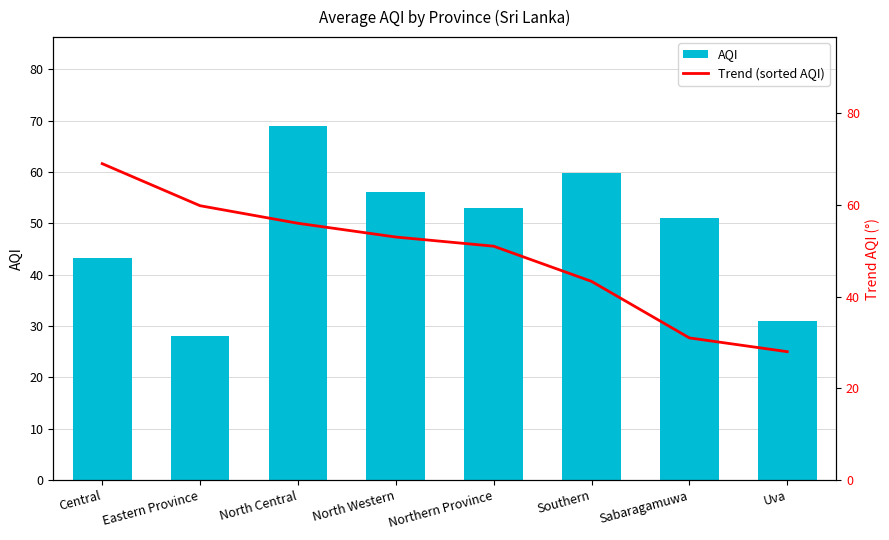

True or false: AQI has a value of 69.0 at North Central.

True